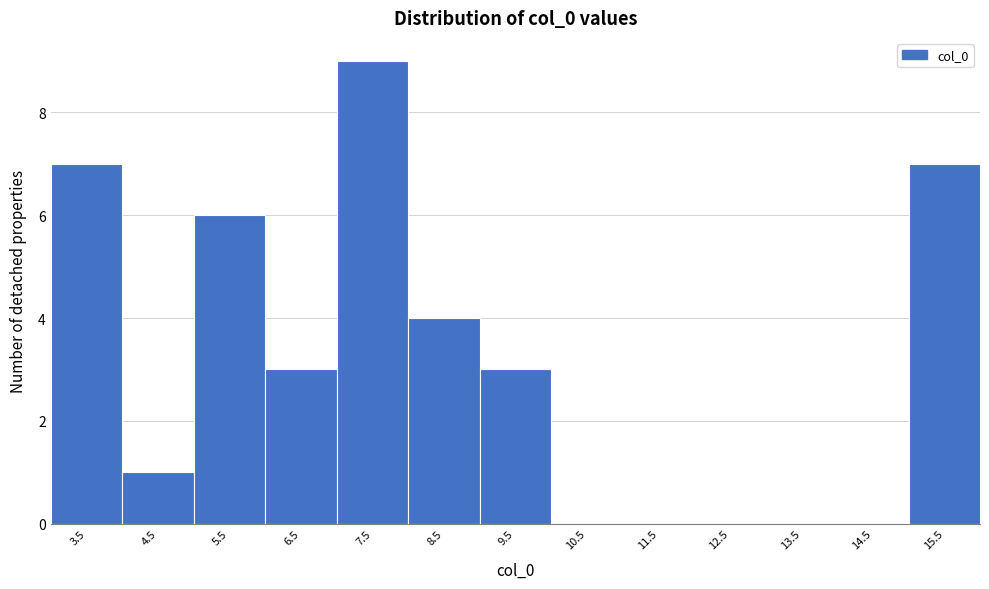

Reading right to left, what are all the values shown in this chart?

15.5=7	14.5=0	13.5=0	12.5=0	11.5=0	10.5=0	9.5=3	8.5=4	7.5=9	6.5=3	5.5=6	4.5=1	3.5=7